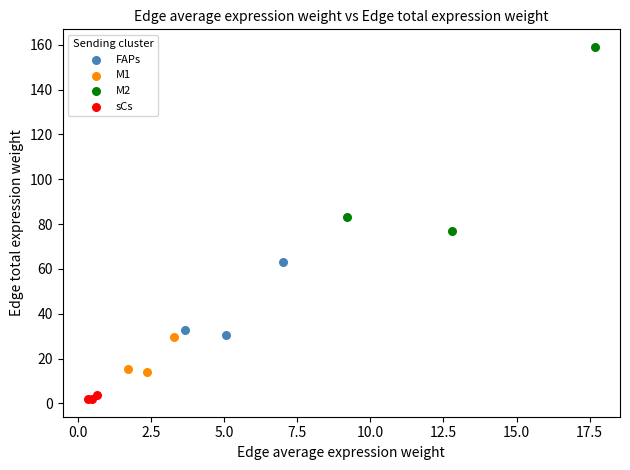

Which series contains the lowest Y value?

sCs